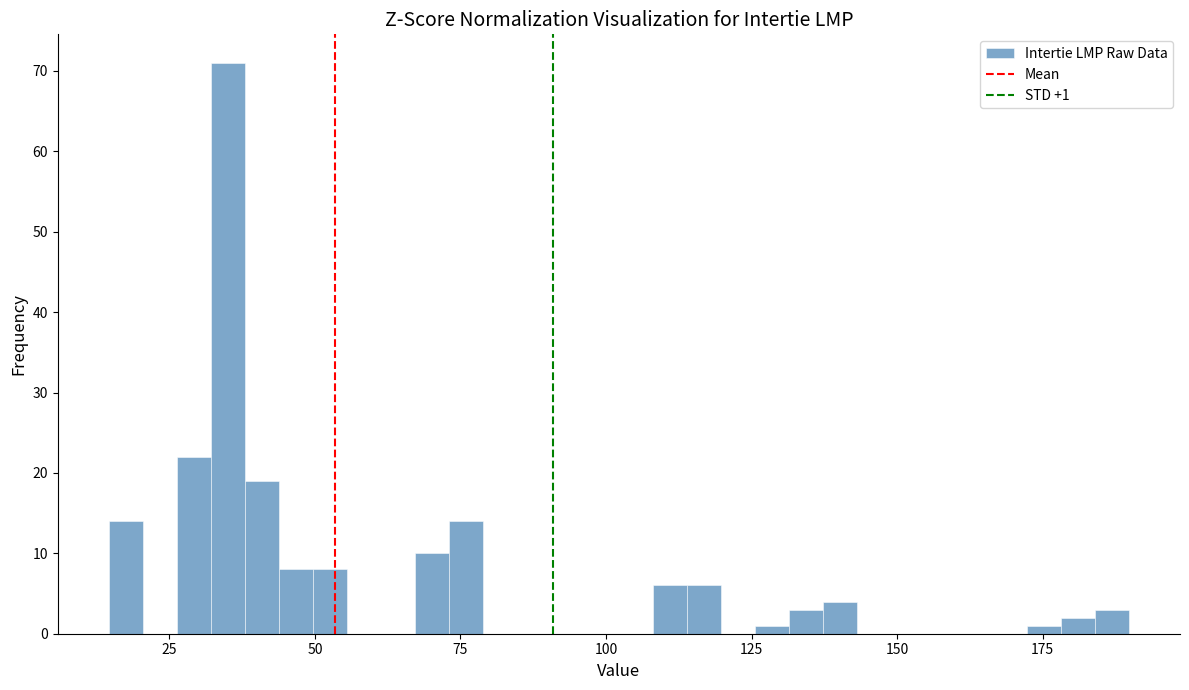

Around what value on the x-axis is the tallest bar? Give the approximate position of its centre, as read against the axis.

35